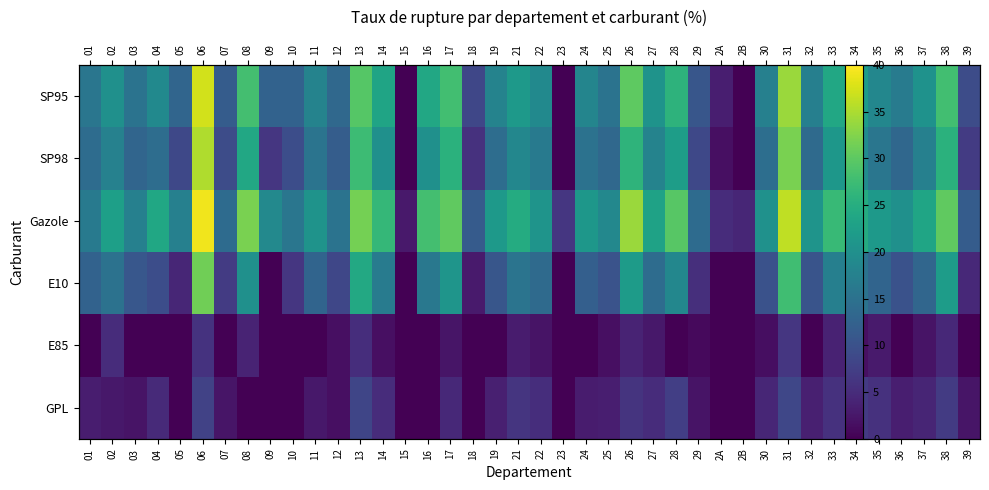

At how many categories does at least one series exceed 38?

1